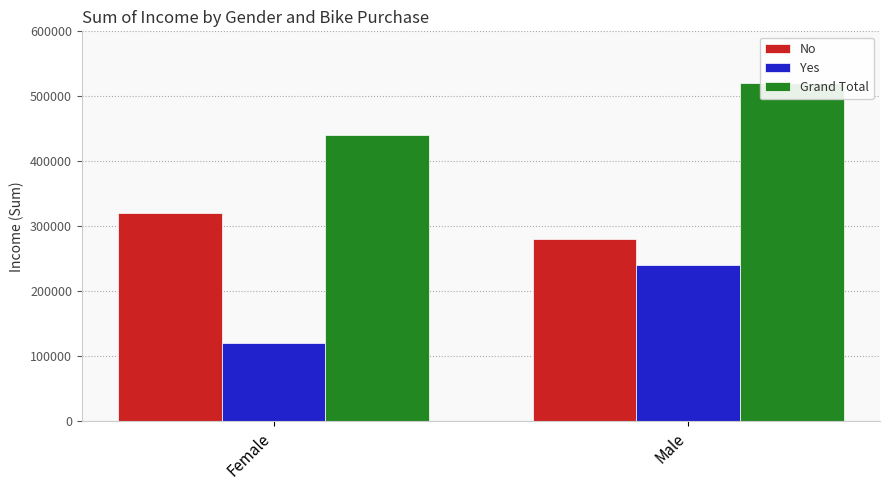

What is the smallest value displayed?

120000